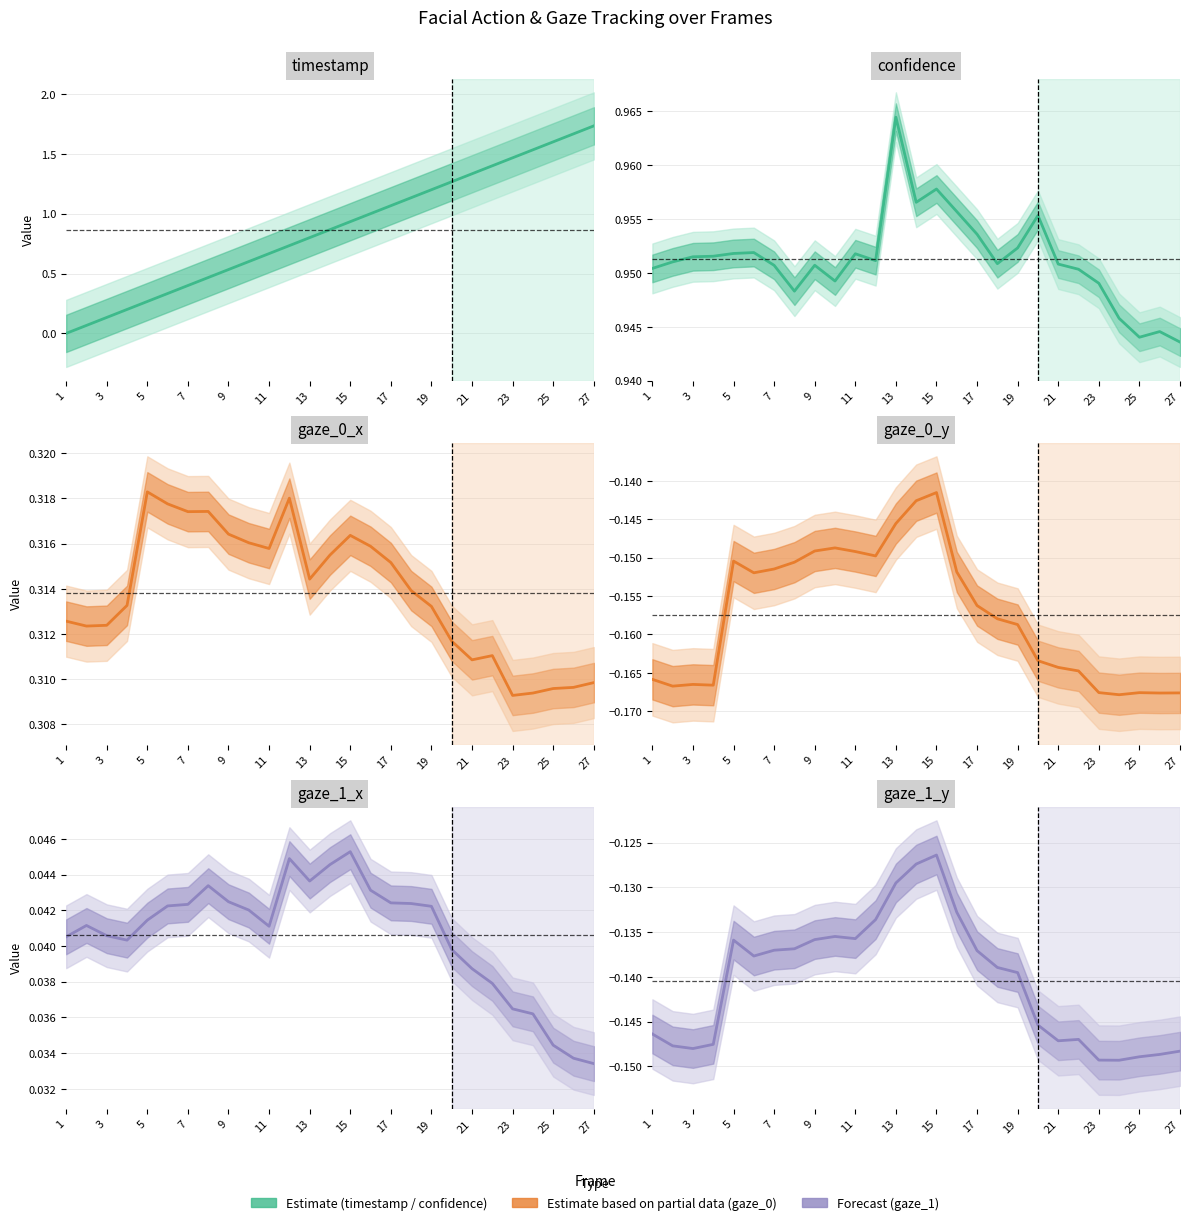

What is the value of the gaze_1_y point at the 25th from the left?

-0.1